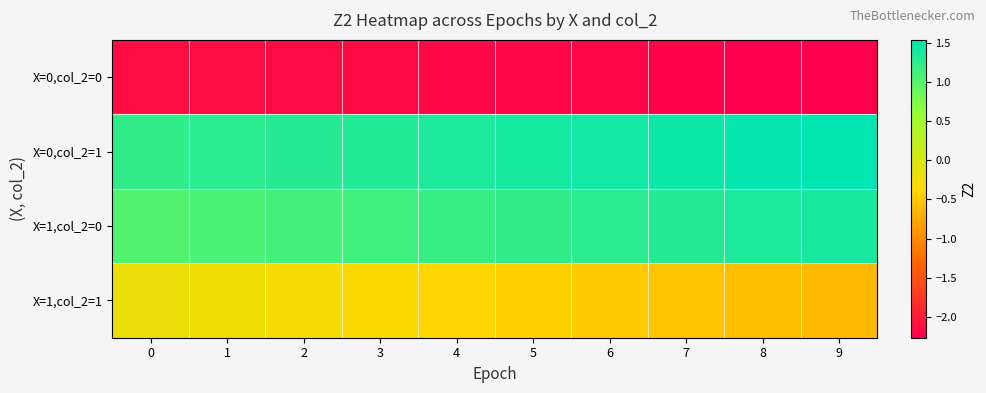

What is the minimum value shown in the chart?

-2.3